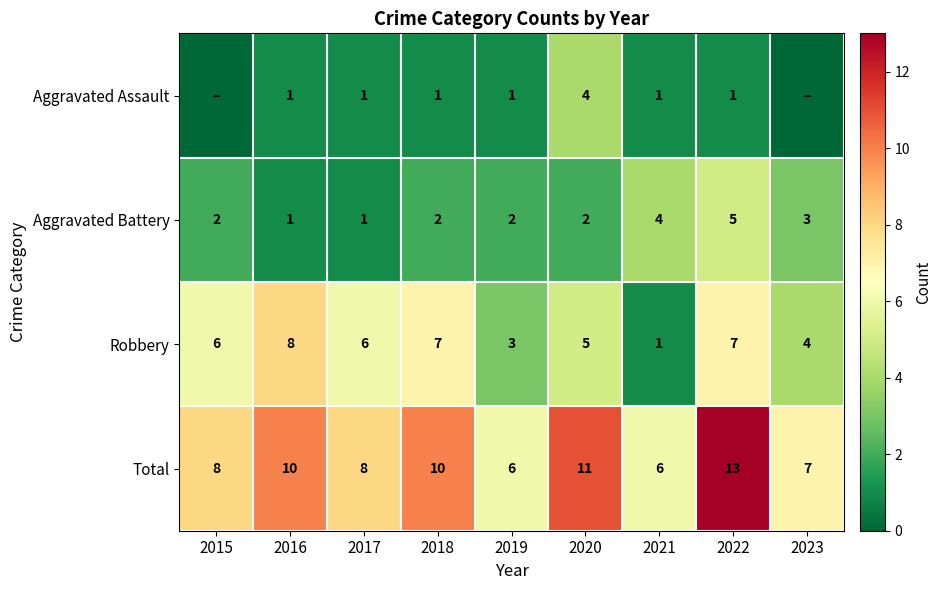

What is the difference between the maximum and second lowest values in the Total series?

7